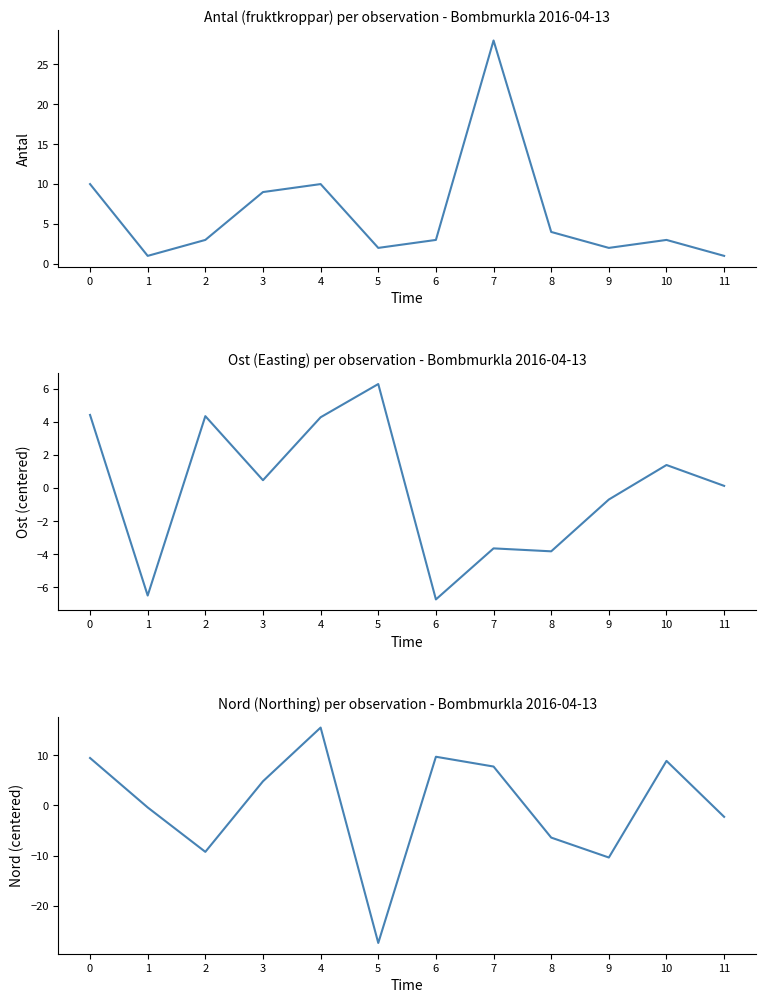

What is the difference between the maximum and minimum values in the Antal series?

27.0